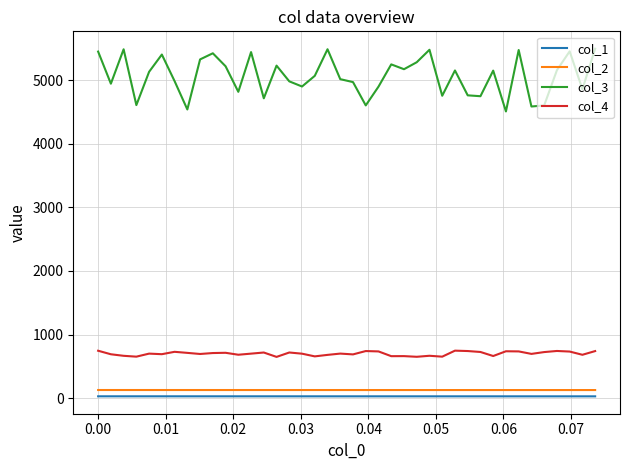

In col_3, how many points are lower than both neighbors (excluding endpoints)?

13